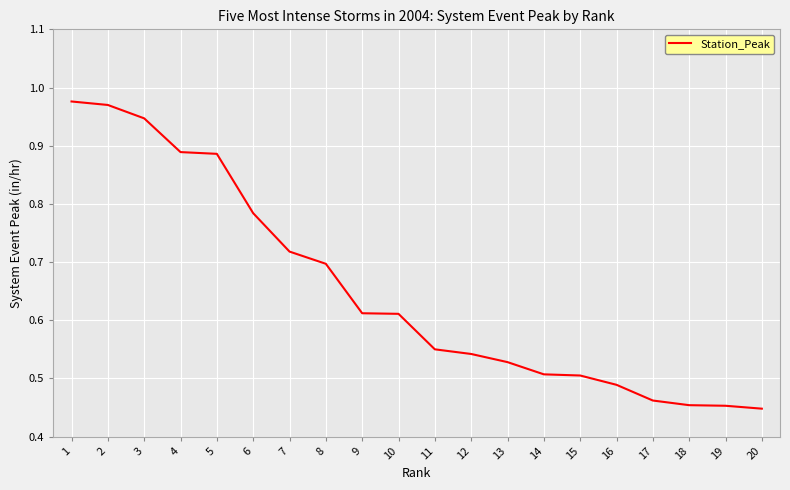

True or false: the data shows 0.5 at 19.

True